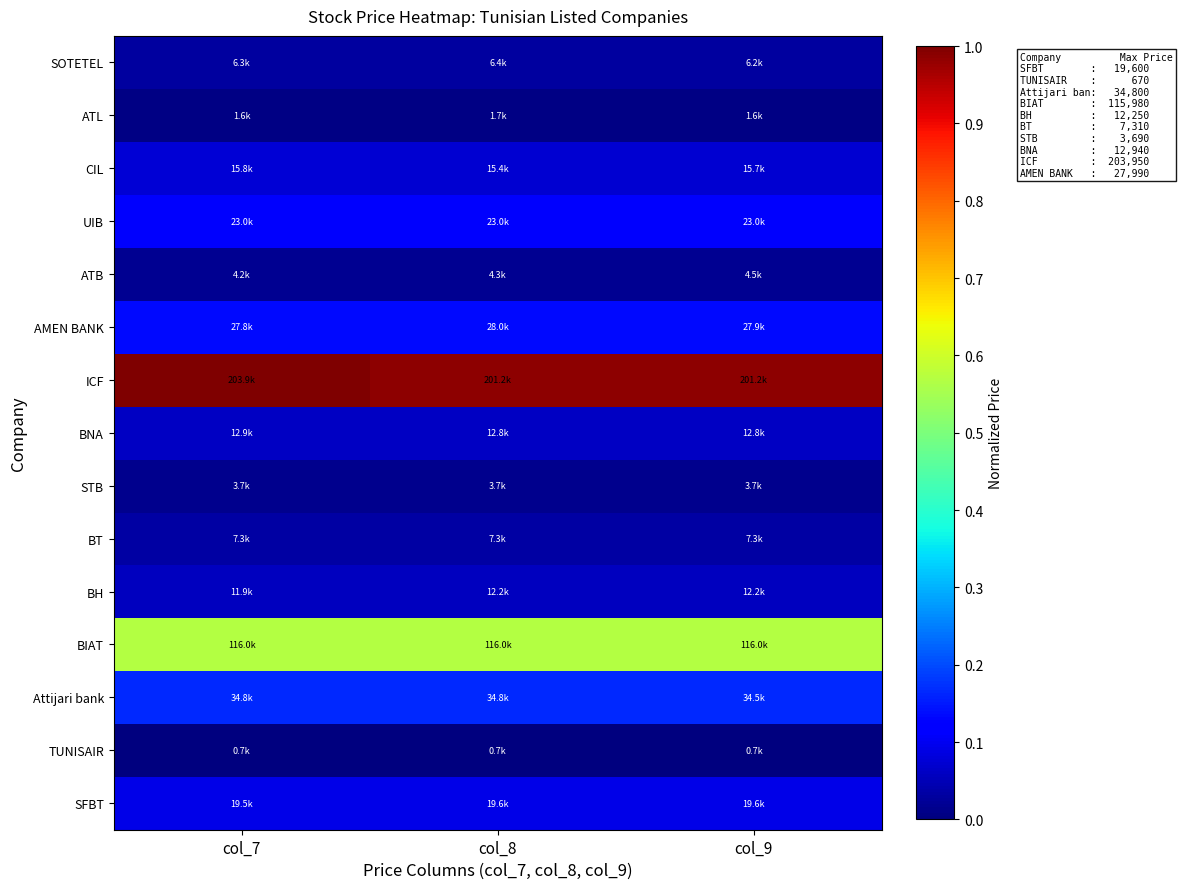

At which category does the chart reach its minimum across all series?

col_9